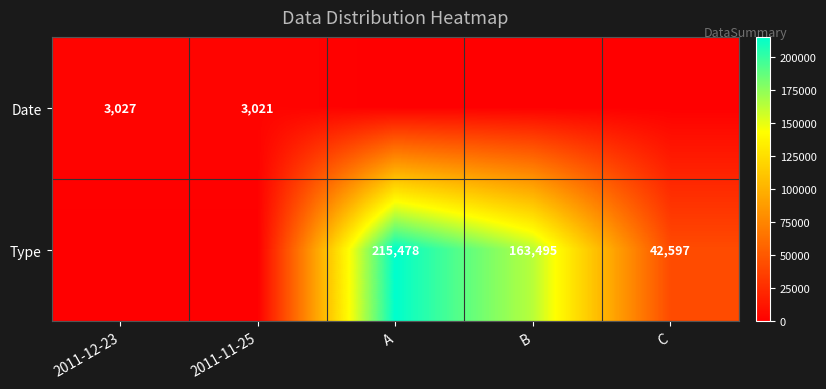

Is the value of Date at 2011-11-25 greater than the value of Type at B?

No